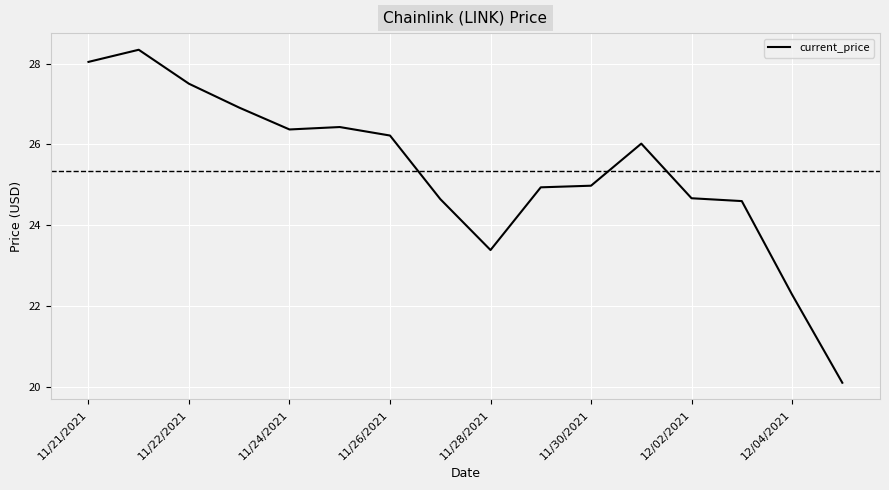

What is the maximum value shown in the chart?

28.3